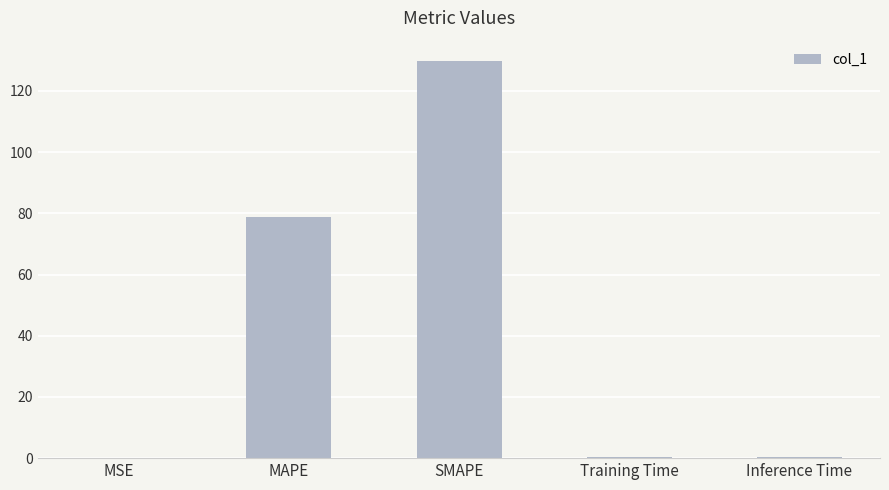

Which category has the highest value across all series?

SMAPE